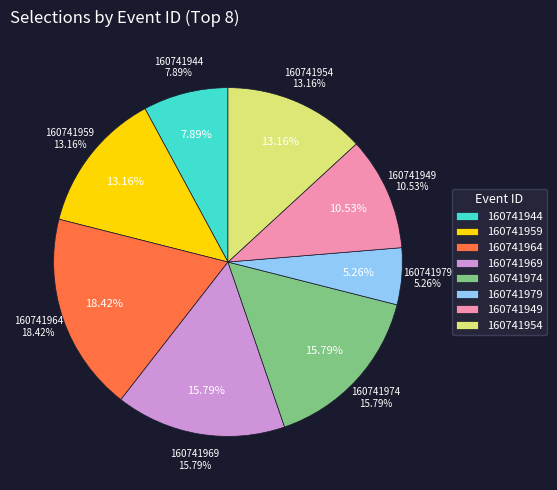

To the nearest percent, what portion does 160741949 represent?

11%